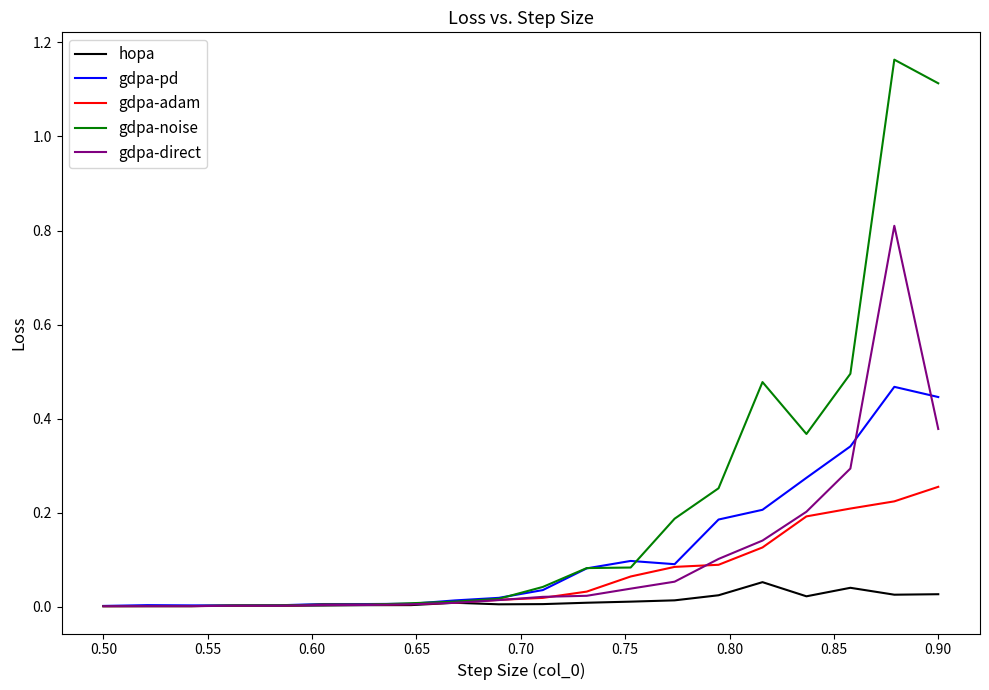

Rank the series by their maximum value, from highest to lowest.

gdpa-noise, gdpa-direct, gdpa-pd, gdpa-adam, hopa